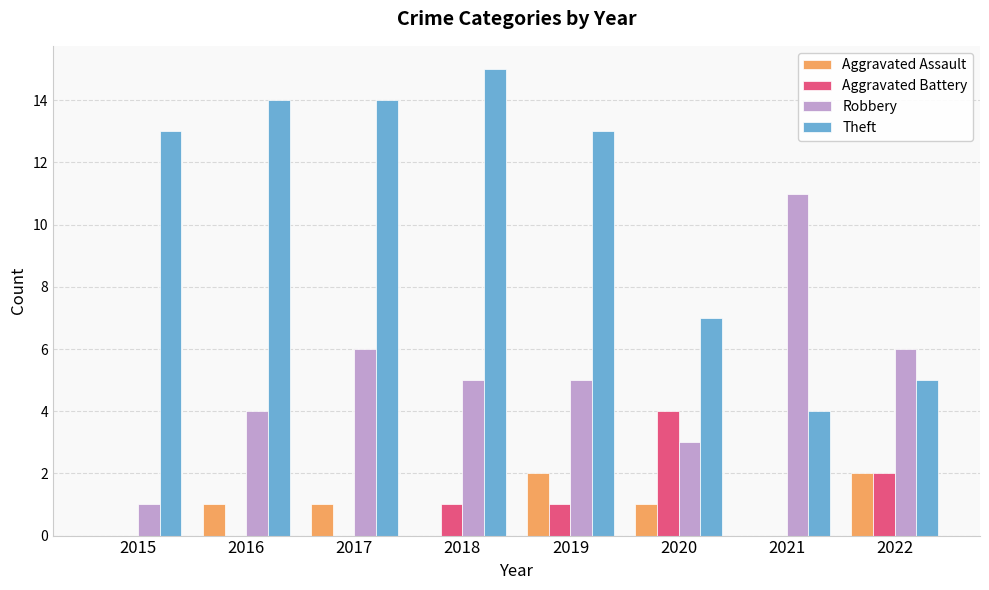

Which series has the largest total across all categories?

Theft